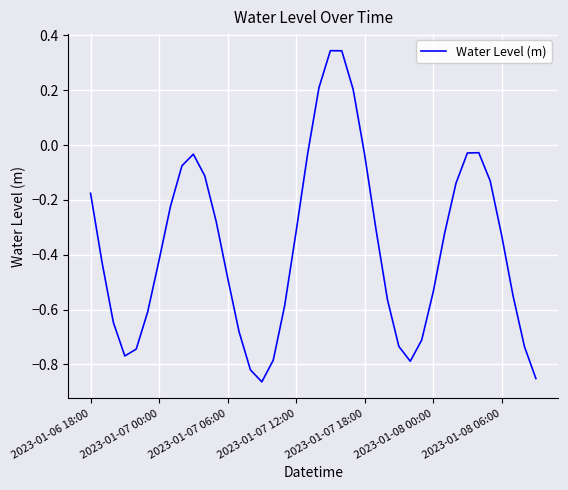

What is the difference between the maximum and minimum values?

1.2